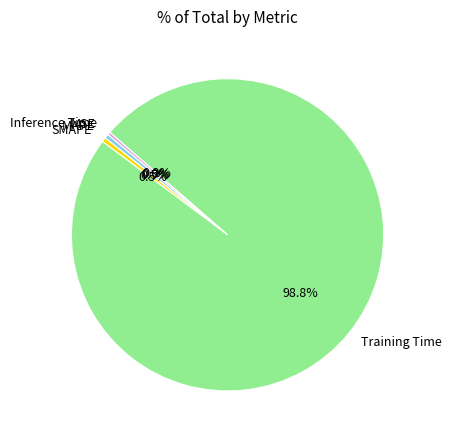

Do Inference Time and SMAPE together represent more than half of the pie?

No